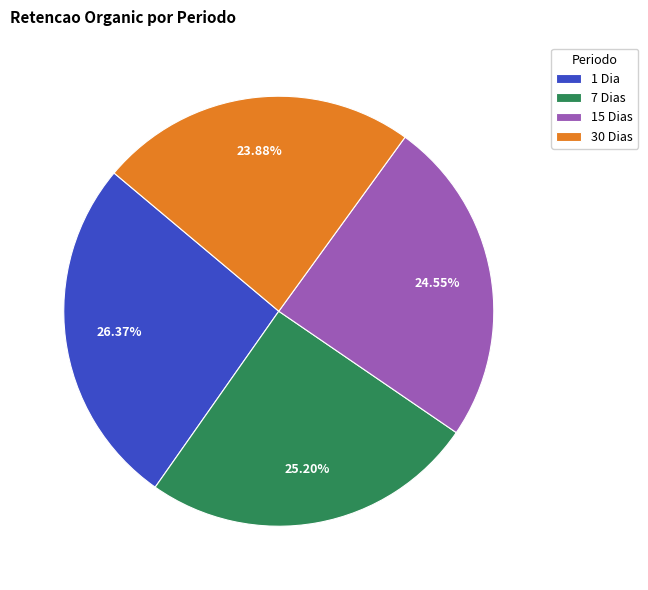

To the nearest percent, what is the average slice percentage?

25%